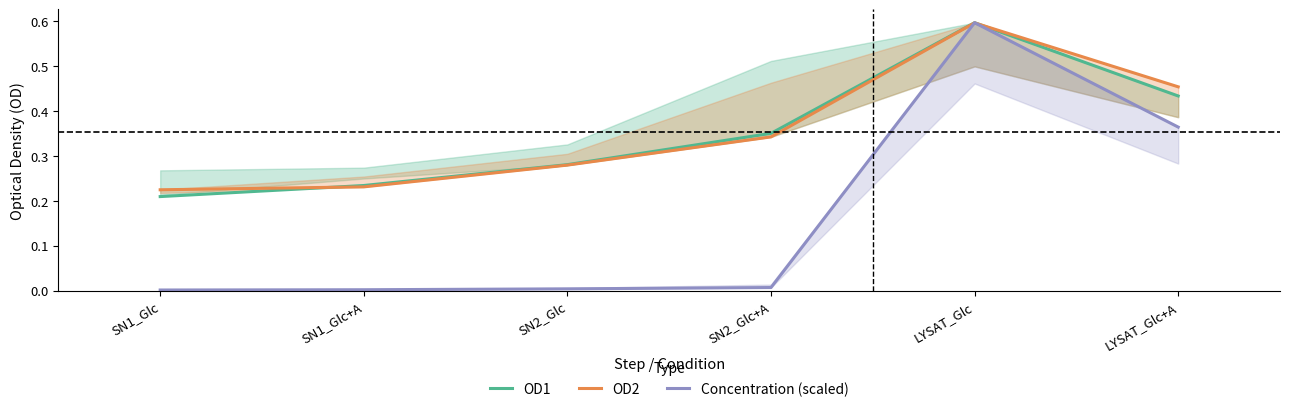

Which series has the widest spread of values?

Concentration (scaled)